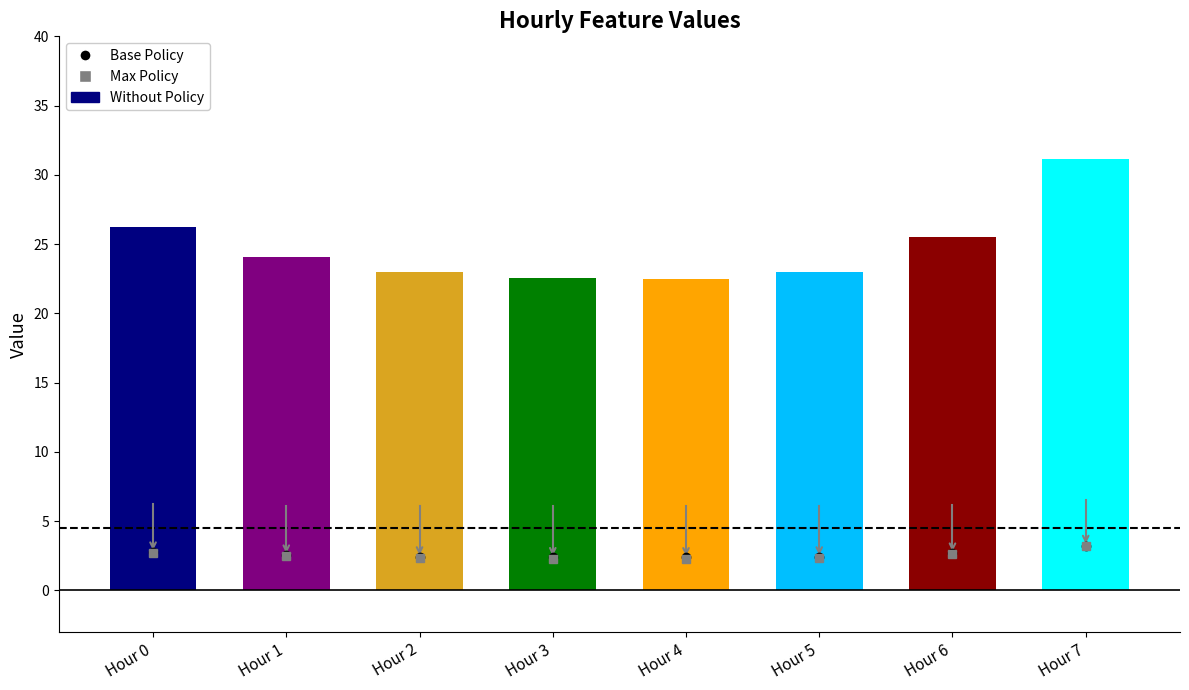

What is the difference between the maximum and minimum values?

8.6